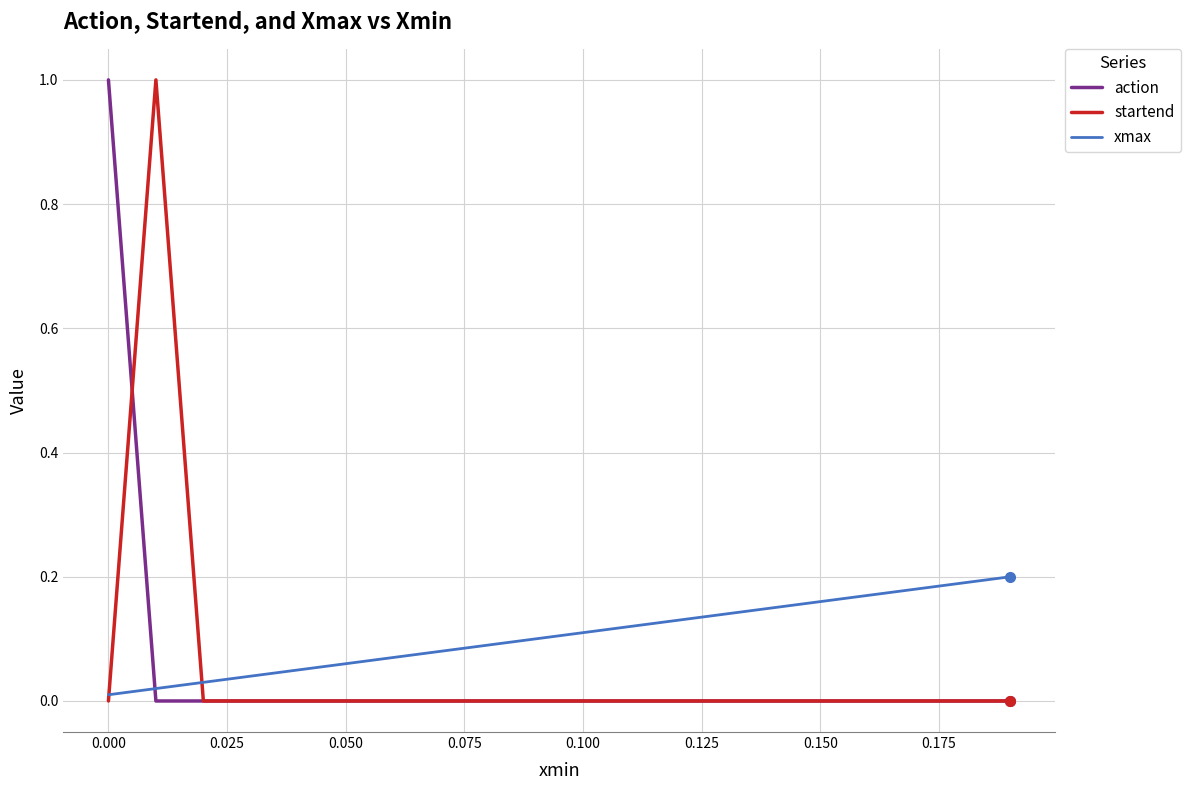

Which series has the largest total across all categories?

xmax